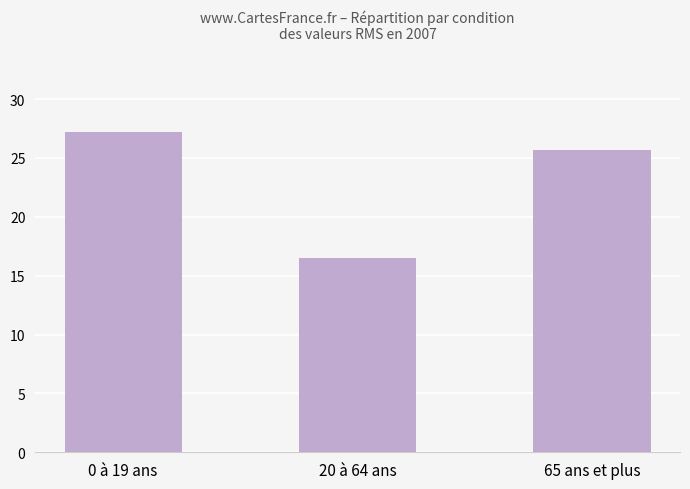

Reading right to left, transcribe all the data shown in this chart.

25.7	16.5	27.2